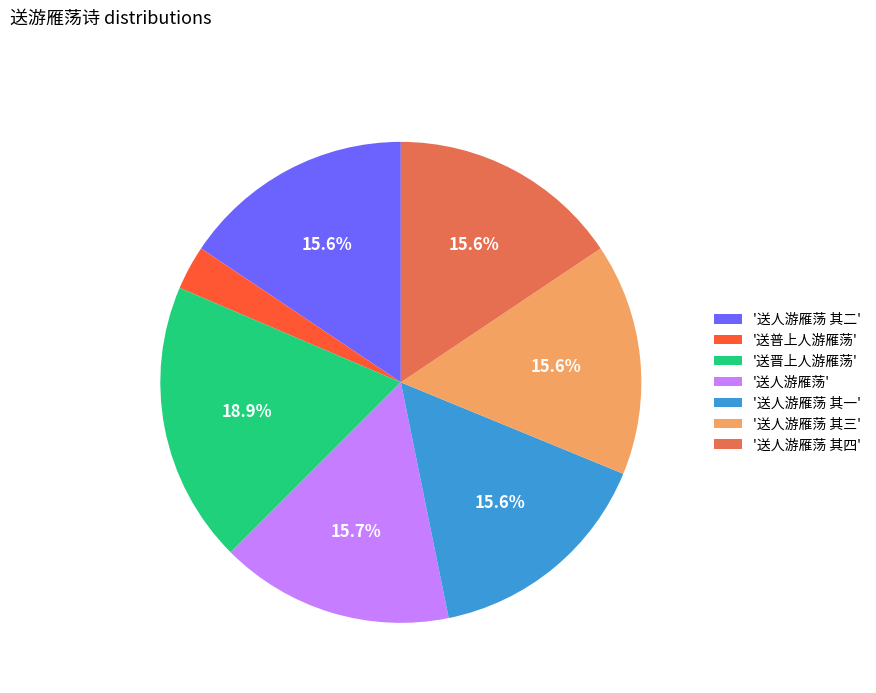

Do '送人游雁荡 其四' and '送人游雁荡 其二' together represent more than half of the pie?

No